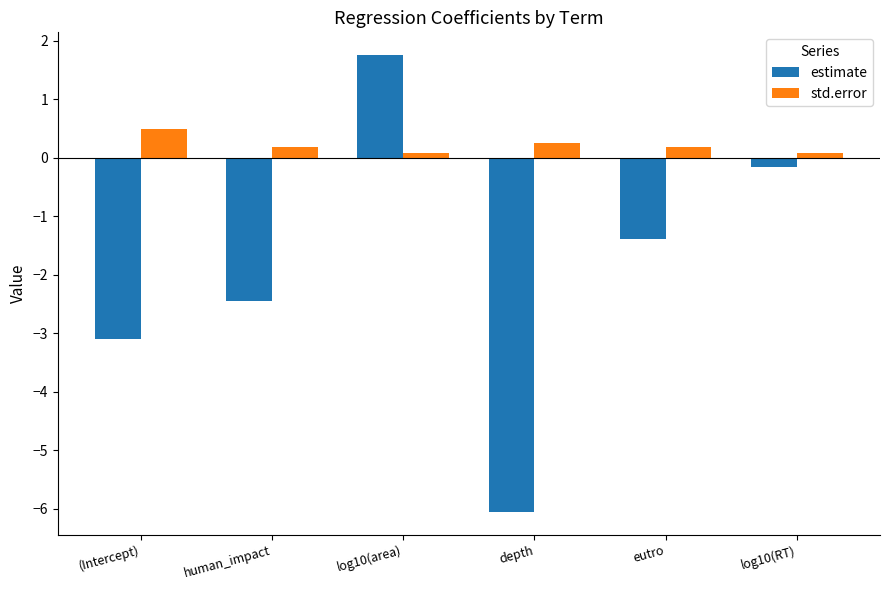

The estimate series shows -2.0 at eutro. True or false?

False